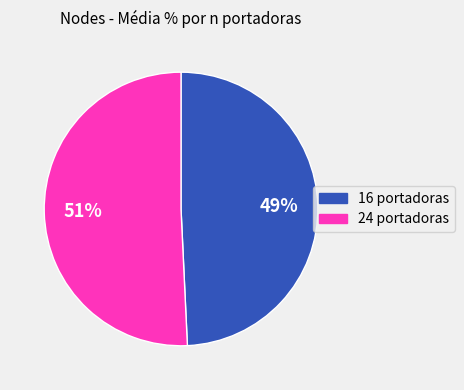

Count the number of slices in the pie.

2